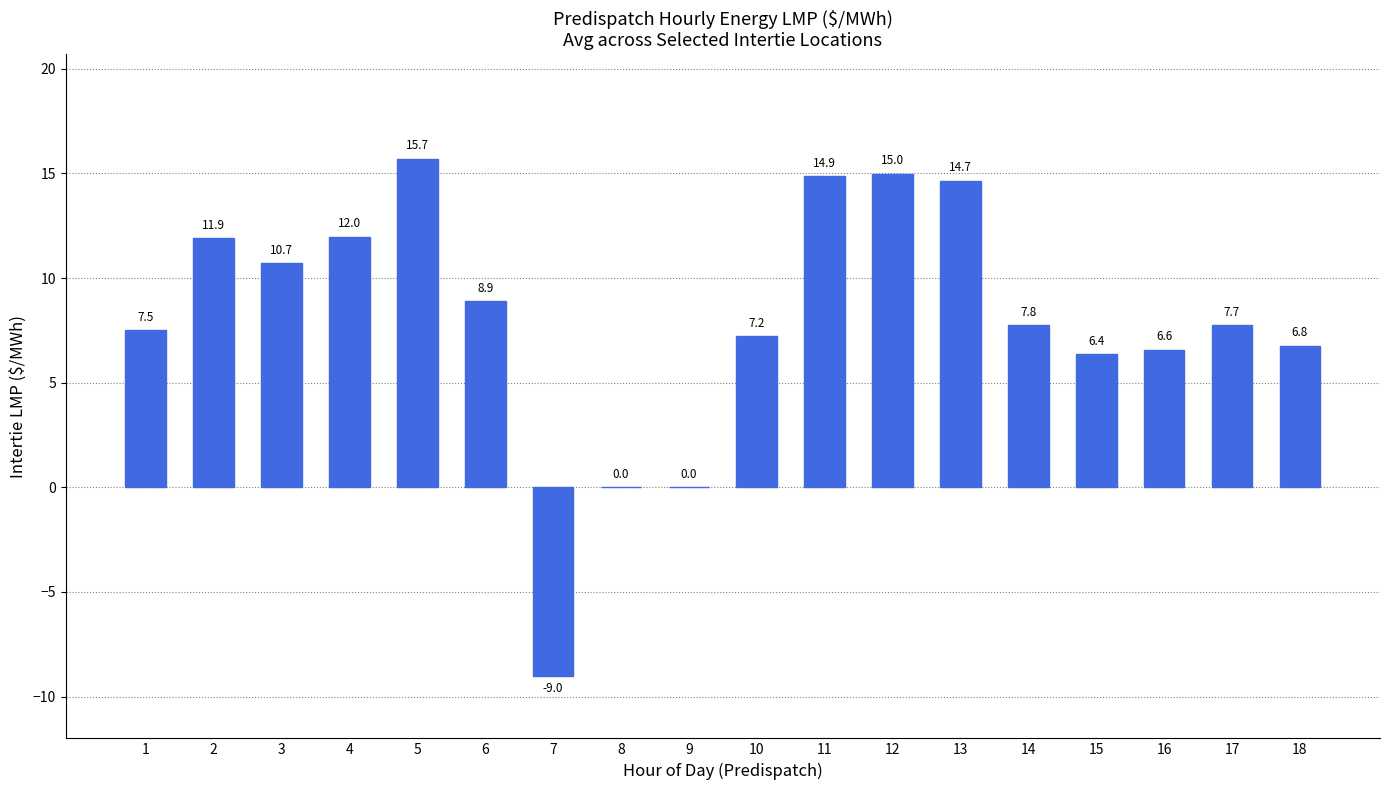

The chart shows a value of 3.4 at 5. True or false?

False